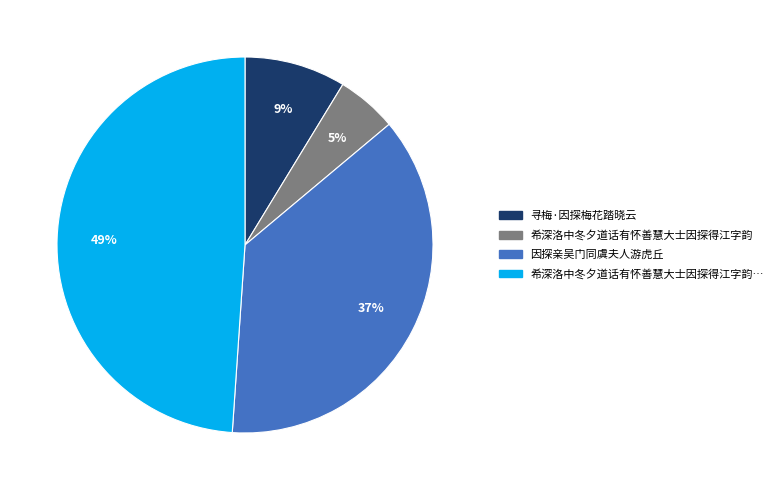

To the nearest percent, what is the difference between the largest and smallest slice percentages?

44%